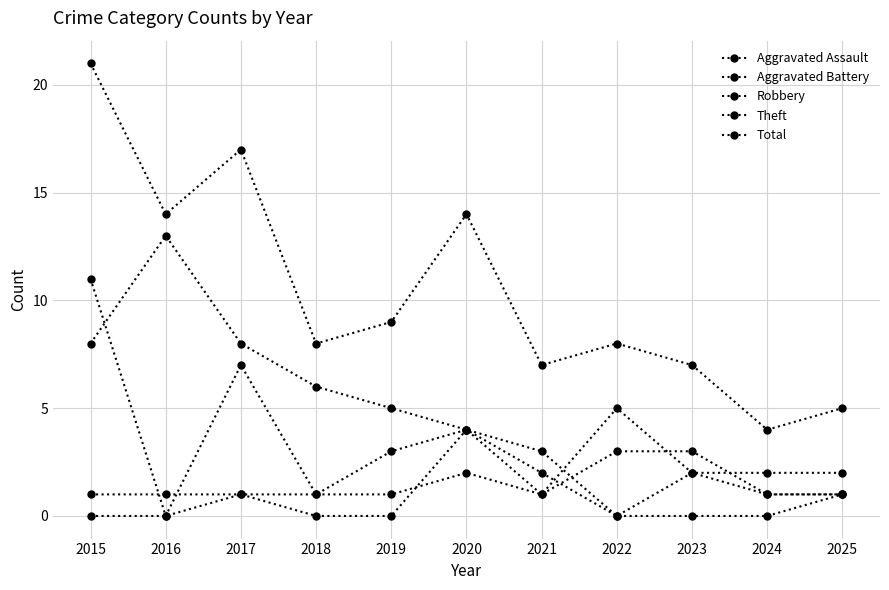

Rank the series by their maximum value, from lowest to highest.

Aggravated Battery, Aggravated Assault, Robbery, Theft, Total